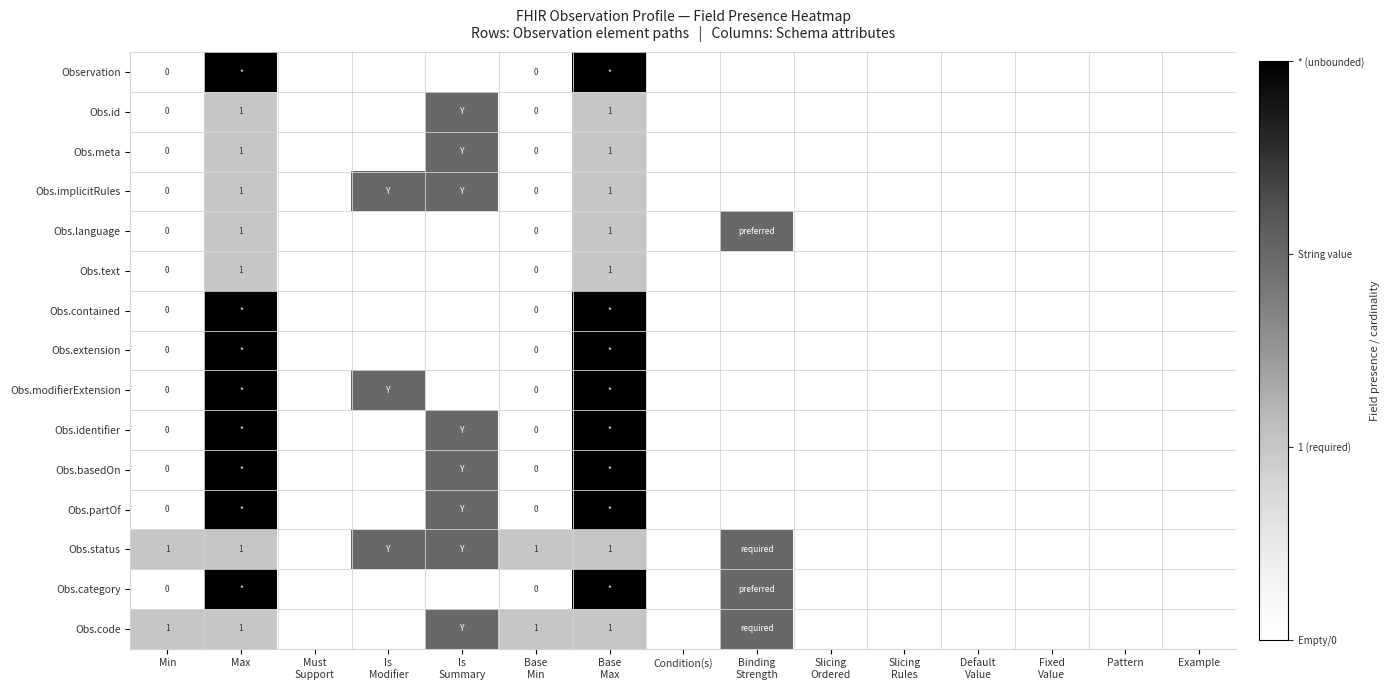

The value of Obs.code at Max is 1. True or false?

True